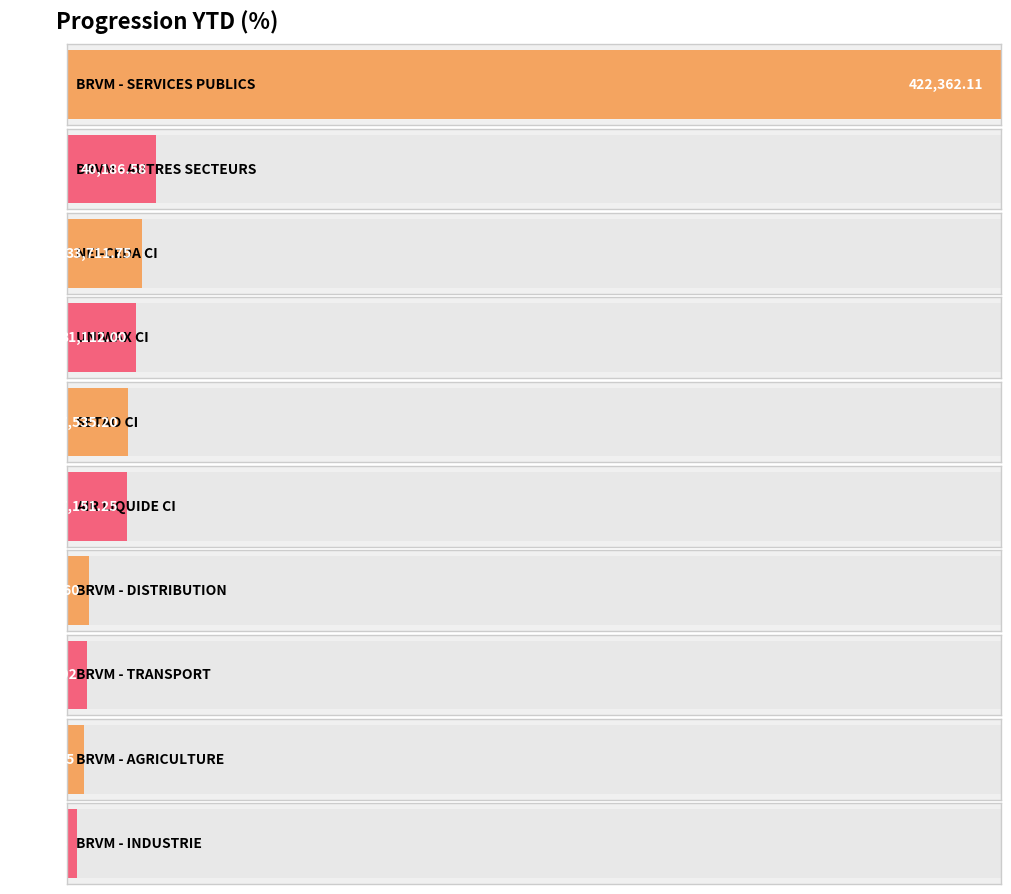

Count the number of values greater than 27535.

5